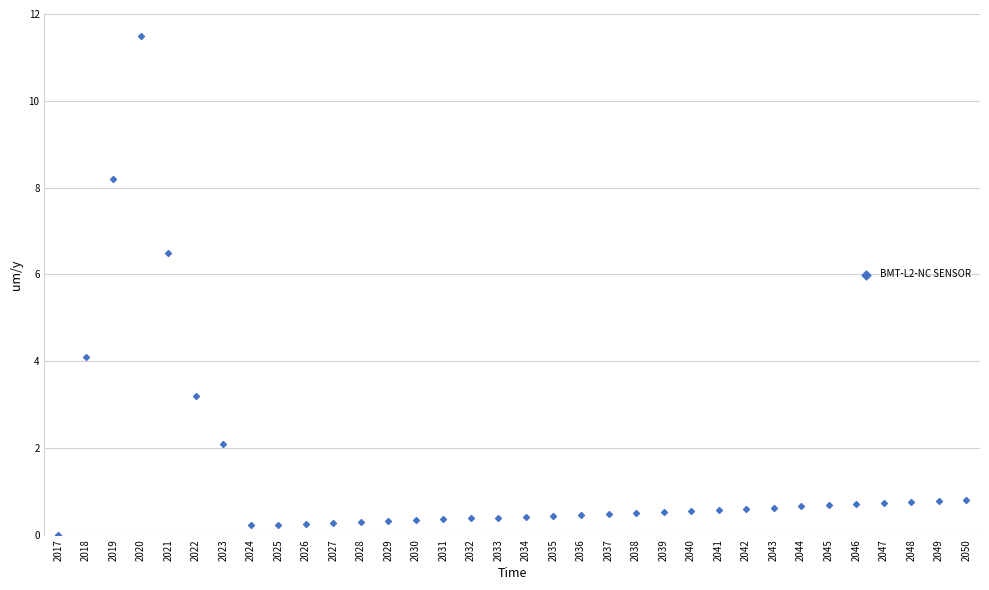

What Y value in the scatter plot is closest to 5?

4.1